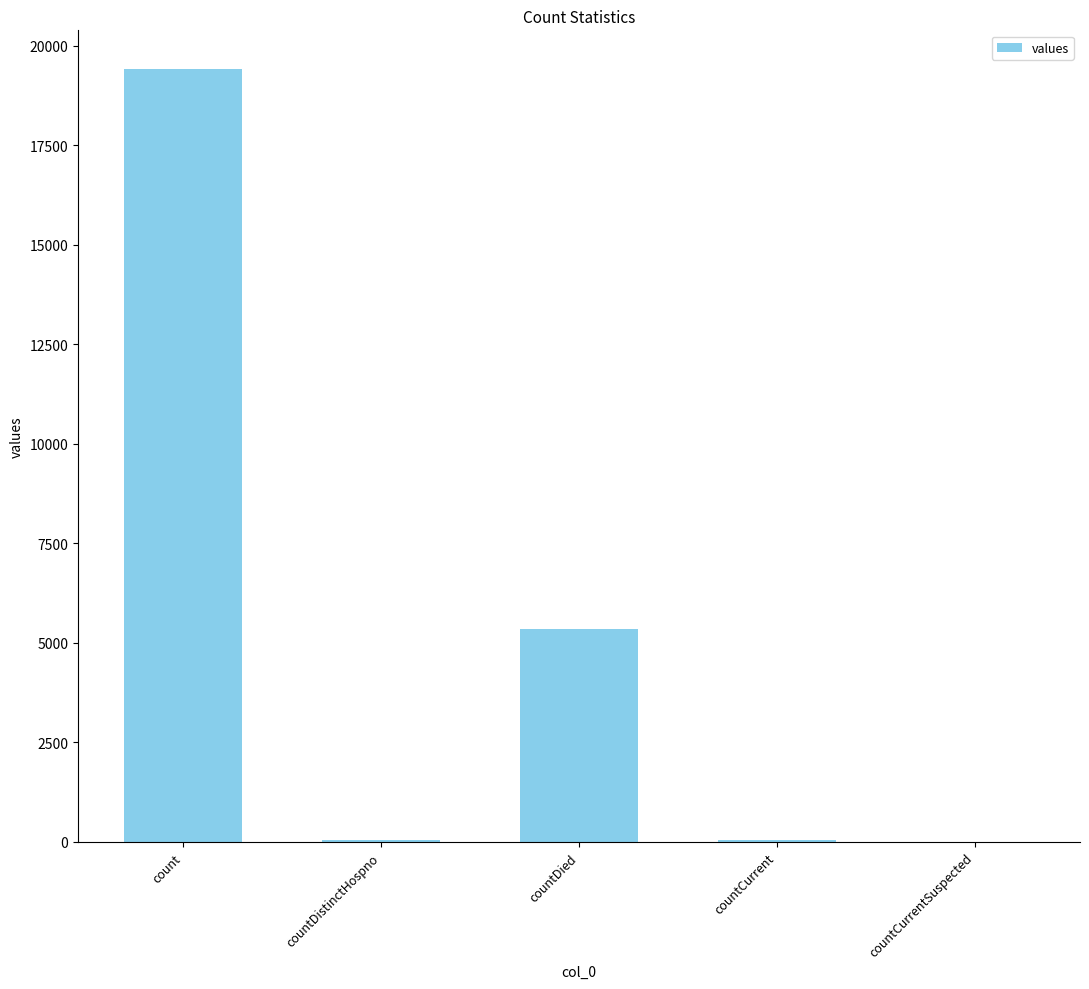

The value at countCurrentSuspected is 0. True or false?

True